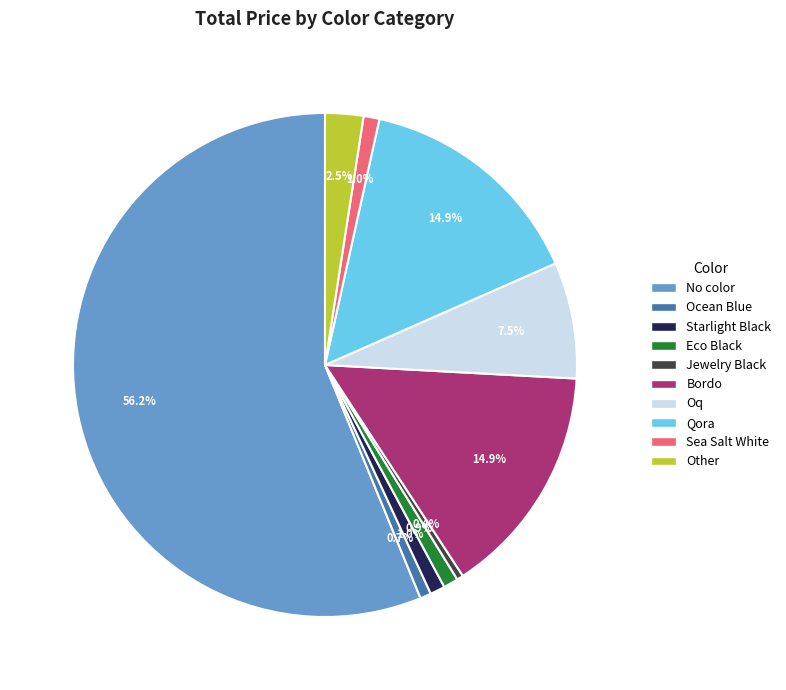

How many slices are in this pie chart?

10